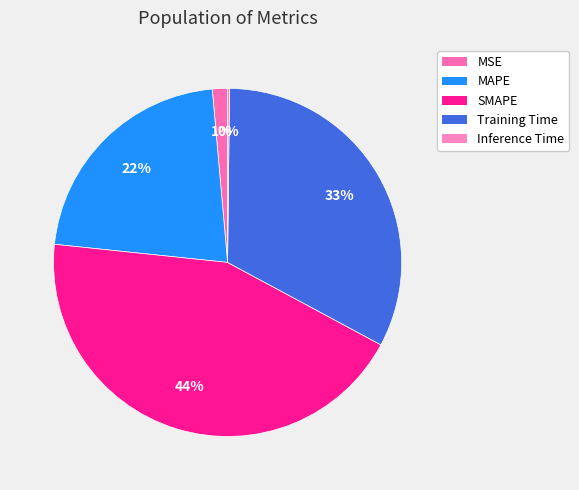

What is the largest slice in the pie chart?

SMAPE